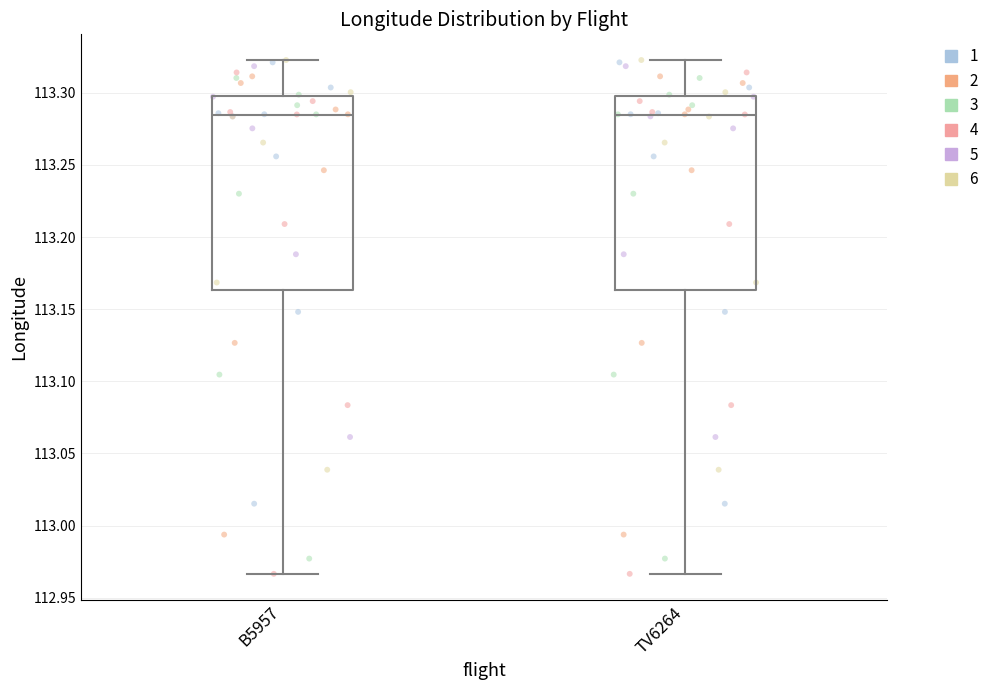

Reading left to right, read every box against the y-axis: the position of its median line, the range the box covers, and the ends of its whiskers. The values are not printed on the chart, so give them approximately, as read against the axis.

B5957: median 113.285, box 113.165 to 113.300, whiskers 112.965 to 113.325
TV6264: median 113.285, box 113.165 to 113.300, whiskers 112.965 to 113.325